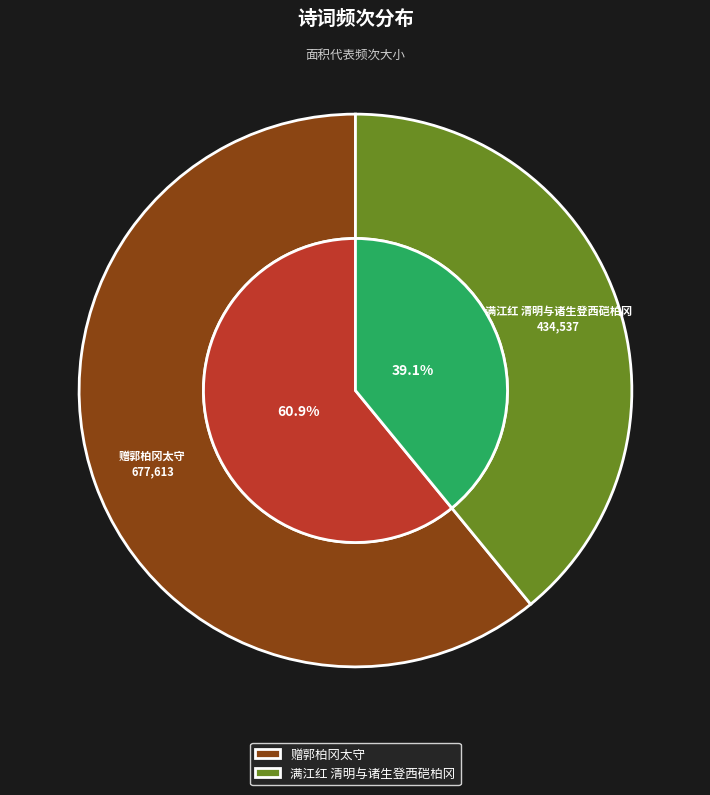

To the nearest percent, what is the average slice percentage?

50%